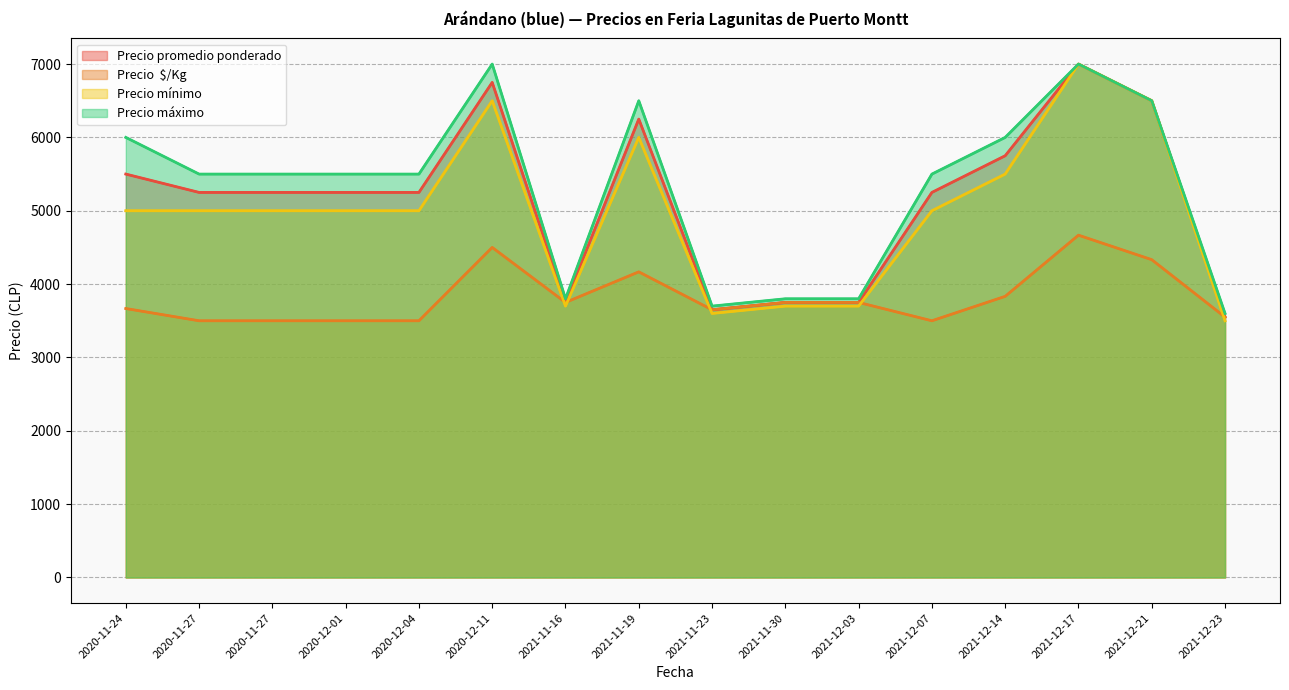

Reading right to left, list all the values displayed in this chart.

Precio promedio ponderado: 2021-12-23=3550	2021-12-21=6500	2021-12-17=7000	2021-12-14=5750	2021-12-07=5250	2021-12-03=3750	2021-11-30=3750	2021-11-23=3650	2021-11-19=6250	2021-11-16=3750	2020-12-11=6750	2020-12-04=5250	2020-12-01=5250	2020-11-27=5250	2020-11-27=5250	2020-11-24=5500
Precio  $/Kg: 2021-12-23=3550	2021-12-21=4333	2021-12-17=4667	2021-12-14=3833	2021-12-07=3500	2021-12-03=3750	2021-11-30=3750	2021-11-23=3650	2021-11-19=4167	2021-11-16=3750	2020-12-11=4500	2020-12-04=3500	2020-12-01=3500	2020-11-27=3500	2020-11-27=3500	2020-11-24=3667
Precio mínimo: 2021-12-23=3500	2021-12-21=6500	2021-12-17=7000	2021-12-14=5500	2021-12-07=5000	2021-12-03=3700	2021-11-30=3700	2021-11-23=3600	2021-11-19=6000	2021-11-16=3700	2020-12-11=6500	2020-12-04=5000	2020-12-01=5000	2020-11-27=5000	2020-11-27=5000	2020-11-24=5000
Precio máximo: 2021-12-23=3600	2021-12-21=6500	2021-12-17=7000	2021-12-14=6000	2021-12-07=5500	2021-12-03=3800	2021-11-30=3800	2021-11-23=3700	2021-11-19=6500	2021-11-16=3800	2020-12-11=7000	2020-12-04=5500	2020-12-01=5500	2020-11-27=5500	2020-11-27=5500	2020-11-24=6000